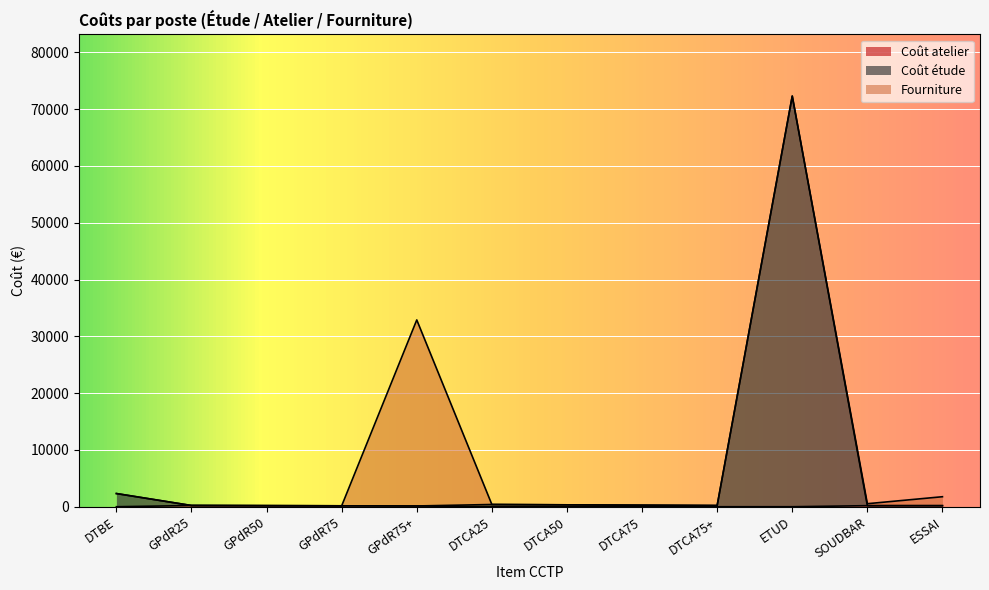

Rank the categories by Coût étude value from lowest to highest.

GPdR75+, GPdR75, GPdR50, SOUDBAR, ESSAI, GPdR25, DTCA75+, DTCA75, DTCA50, DTCA25, DTBE, ETUD